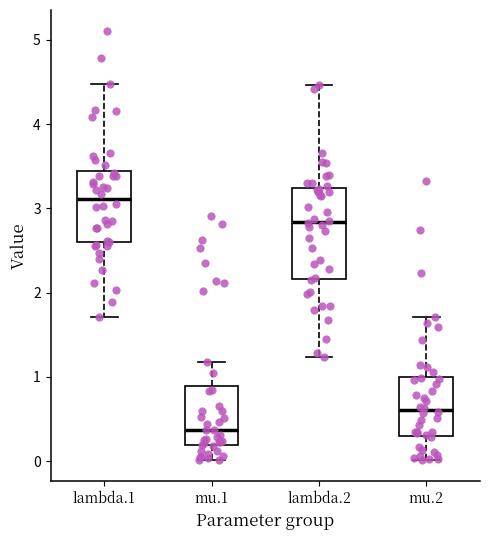

Reading left to right, read every box against the y-axis: the position of its median line, the range the box covers, and the ends of its whiskers. The values are not printed on the chart, so give them approximately, as read against the axis.

lambda.1: median 3.1, box 2.6 to 3.4, whiskers 1.7 to 4.5
mu.1: median 0.4, box 0.2 to 0.9, whiskers 0.0 to 1.2
lambda.2: median 2.8, box 2.2 to 3.2, whiskers 1.2 to 4.5
mu.2: median 0.6, box 0.3 to 1.0, whiskers 0.0 to 1.7